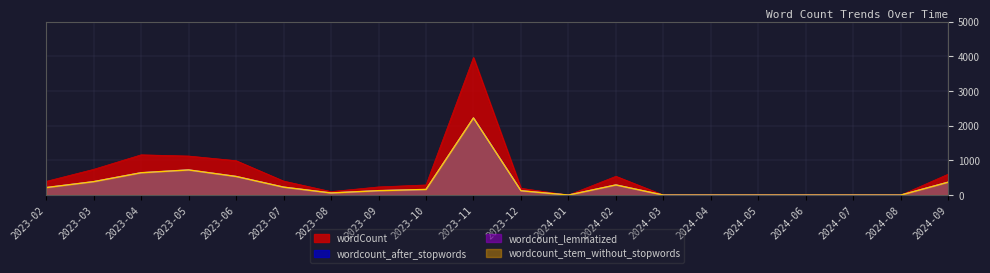

Which series has the largest total across all categories?

wordCount